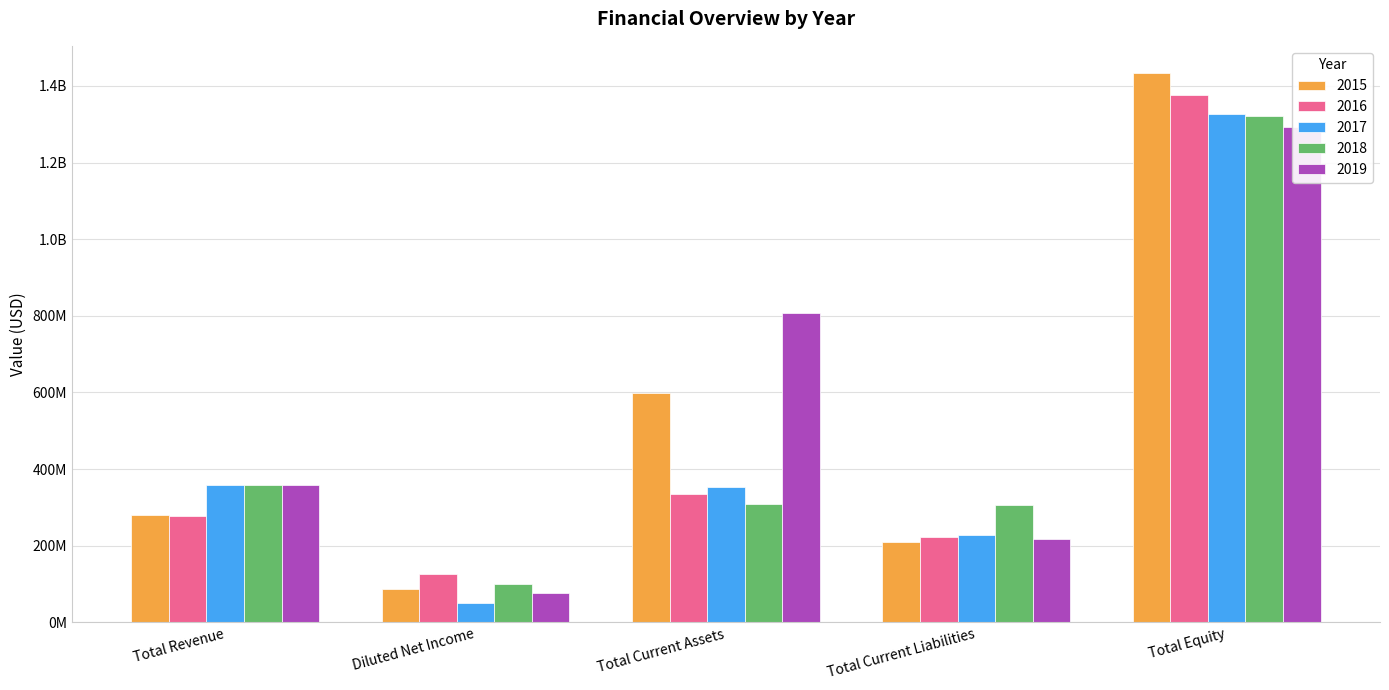

Is it true that 2015 equals 1433155000 at Total Equity?

True